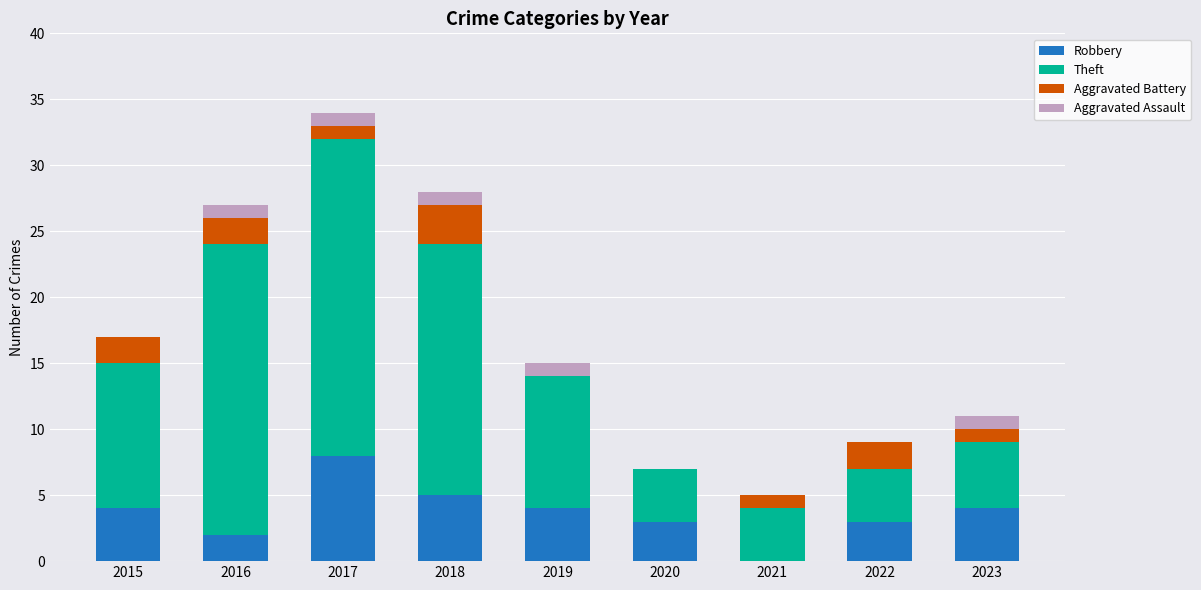

What is the total value across all series at 2021?

5